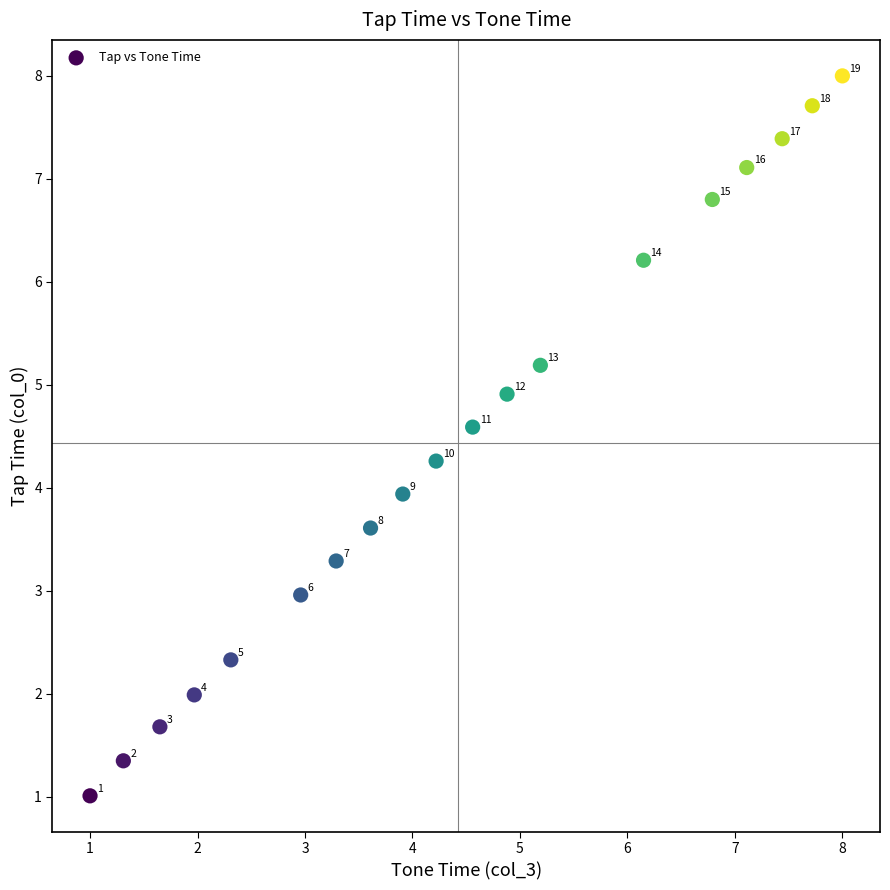

What Y value in the scatter plot is closest to 4?

3.9